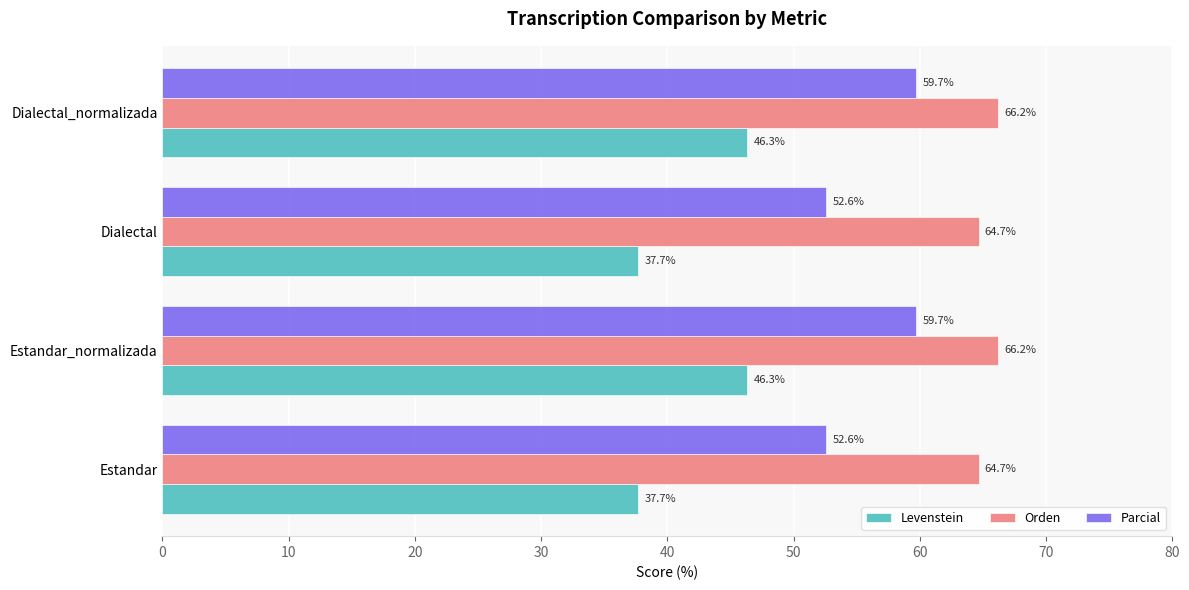

The Parcial series shows 52.6 at Dialectal. True or false?

True